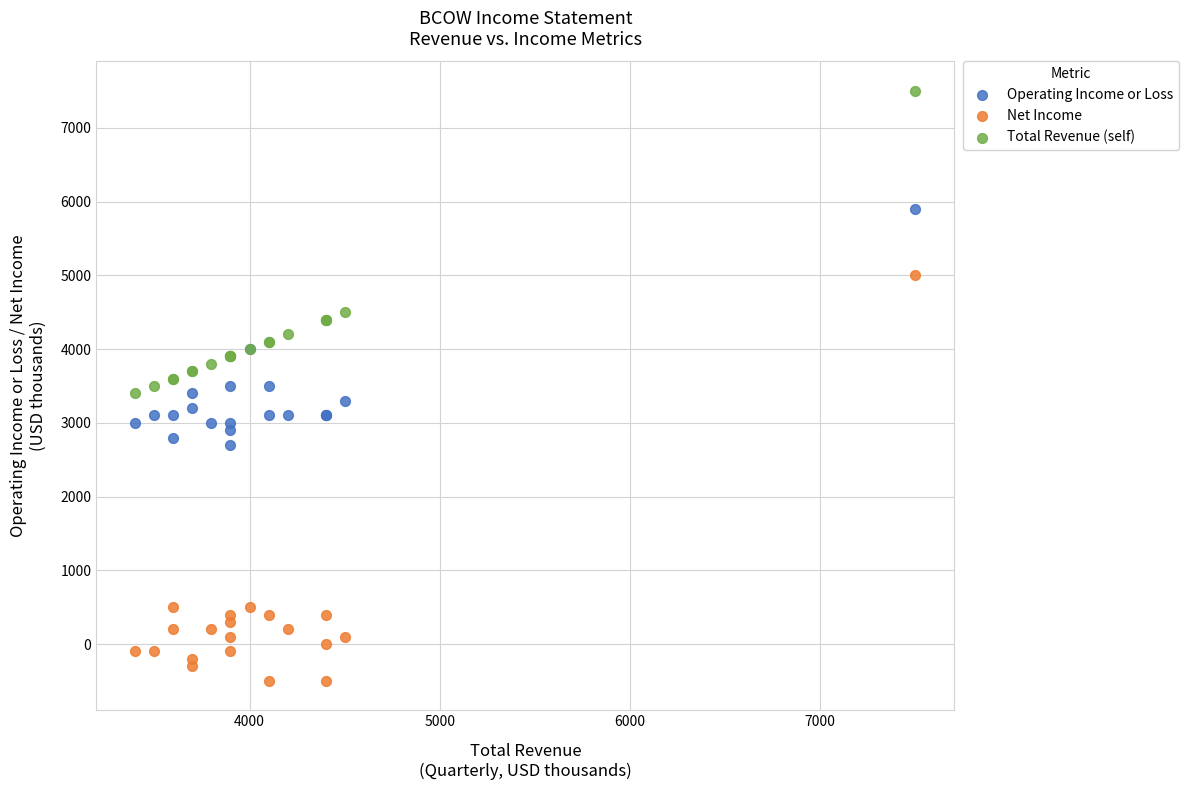

What is the X range (max minus min) for the scatter plot?

4100